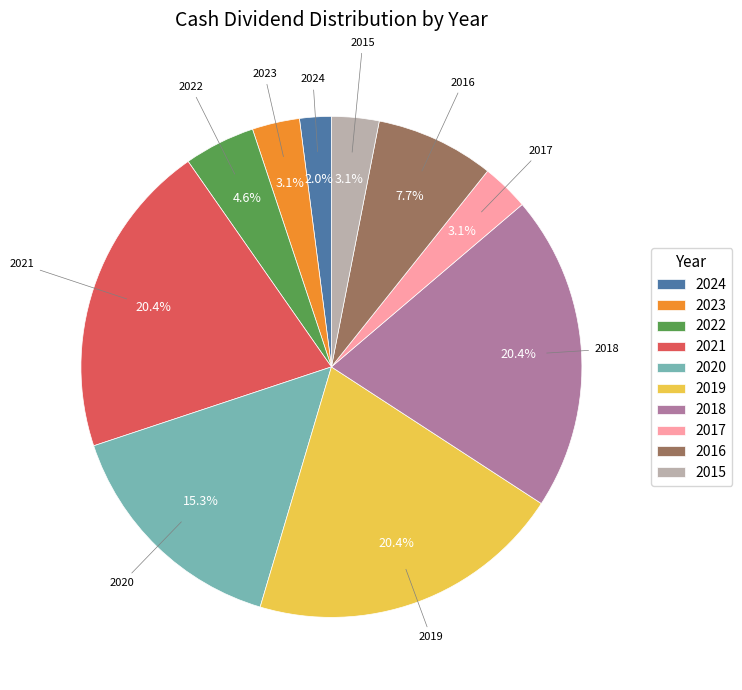

To the nearest percent, what is the difference between the largest and smallest slice percentages?

18%